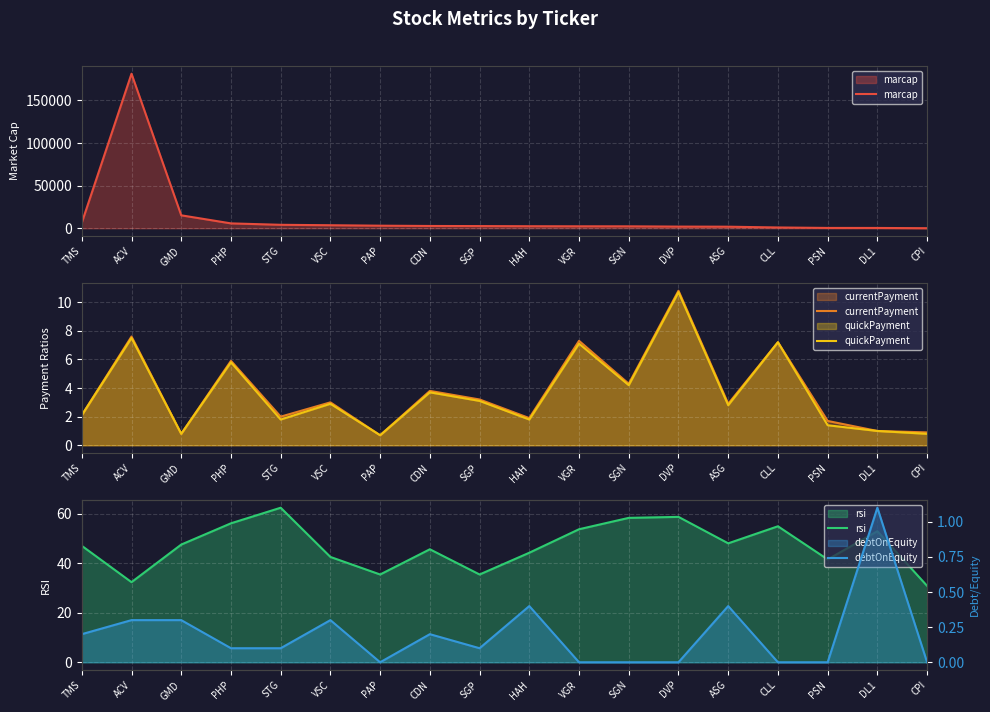

What position from the left is SGN?

12